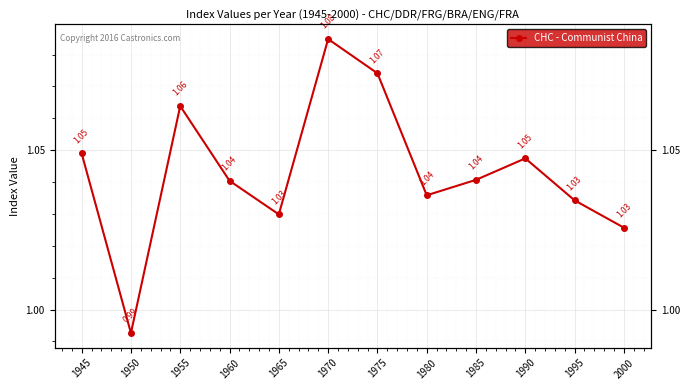

True or false: there are more than 1 points higher than both neighbors.

True